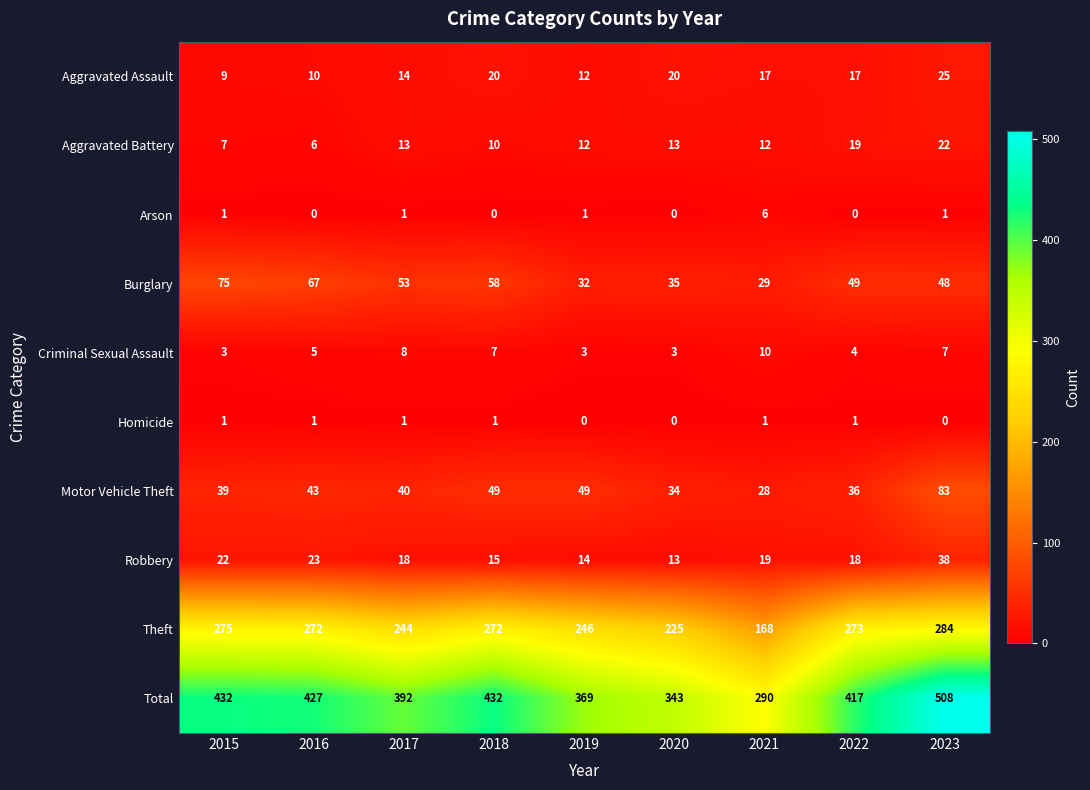

What is the approximate value of Aggravated Battery at 2017, to the nearest 5?

15